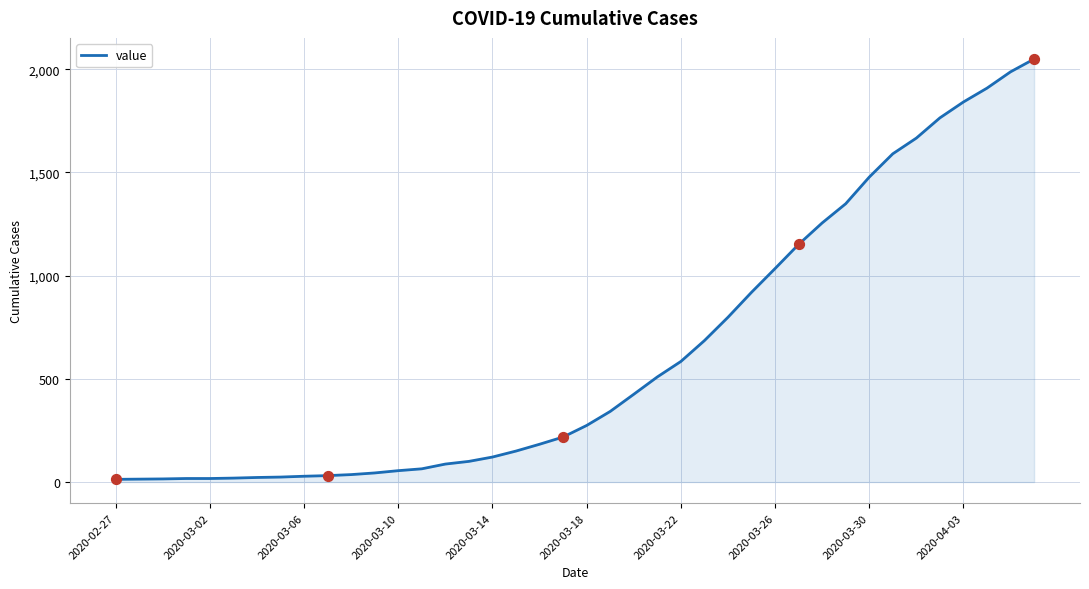

What is the maximum value shown in the chart?

2049